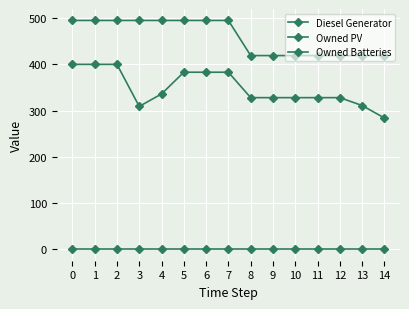

Rank the categories by Diesel Generator value from lowest to highest.

14, 3, 13, 8, 9, 10, 11, 12, 4, 5, 6, 7, 0, 1, 2